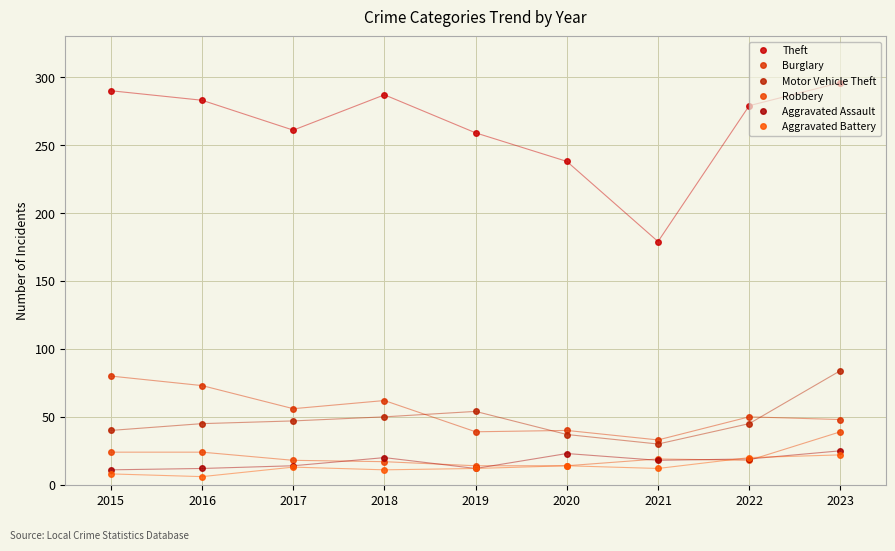

Is it true that Burglary equals 55 at 2015?

False